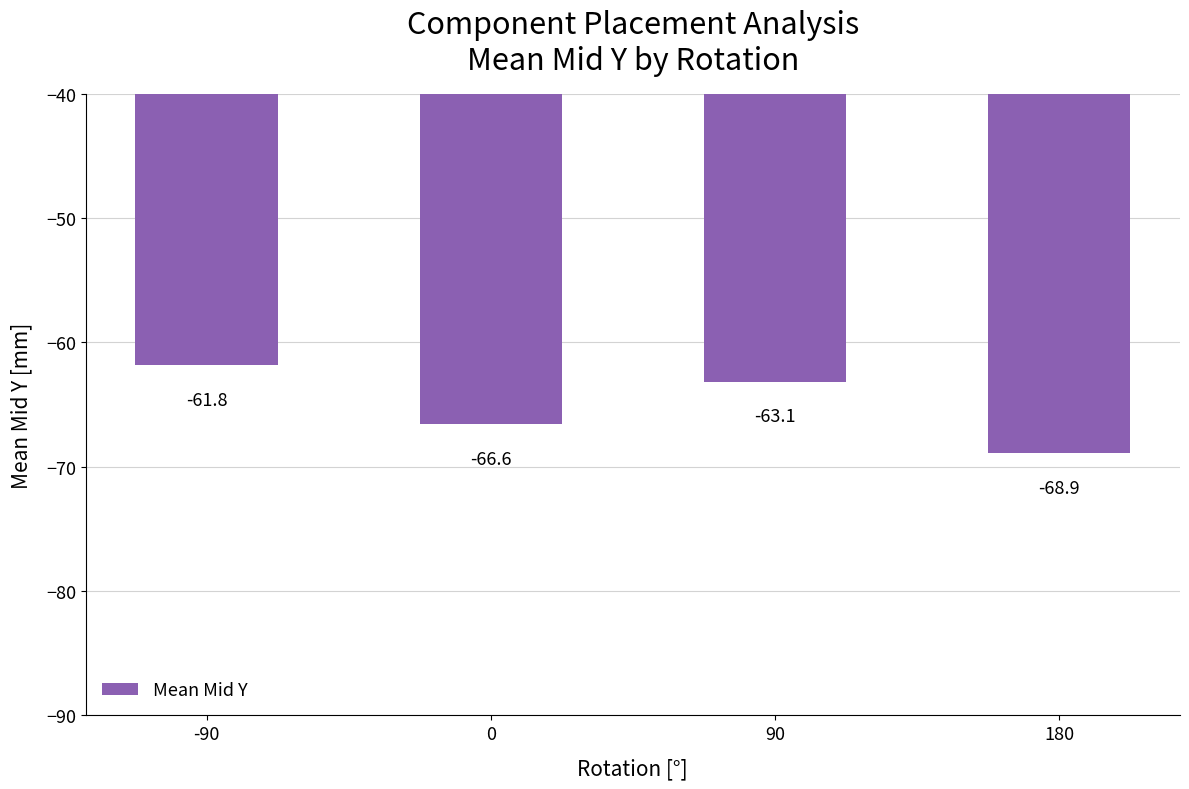

Where does the data first go above -63?

-90